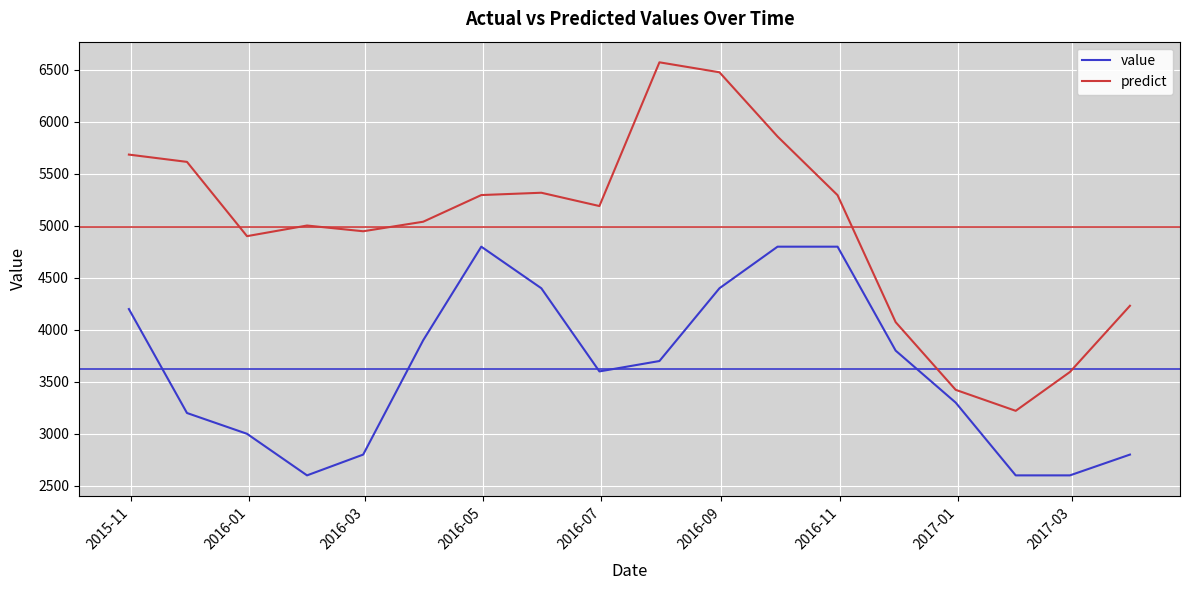

True or false: value and predict intersect in this chart.

False